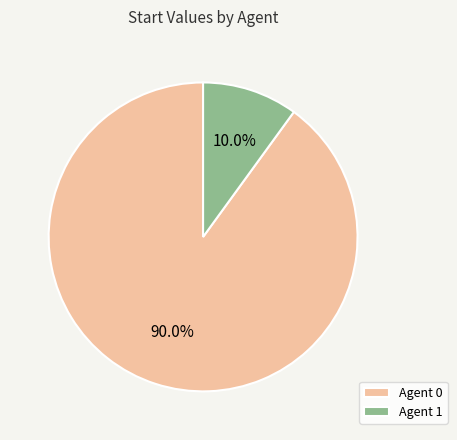

To the nearest percent, what is the average slice percentage?

50%